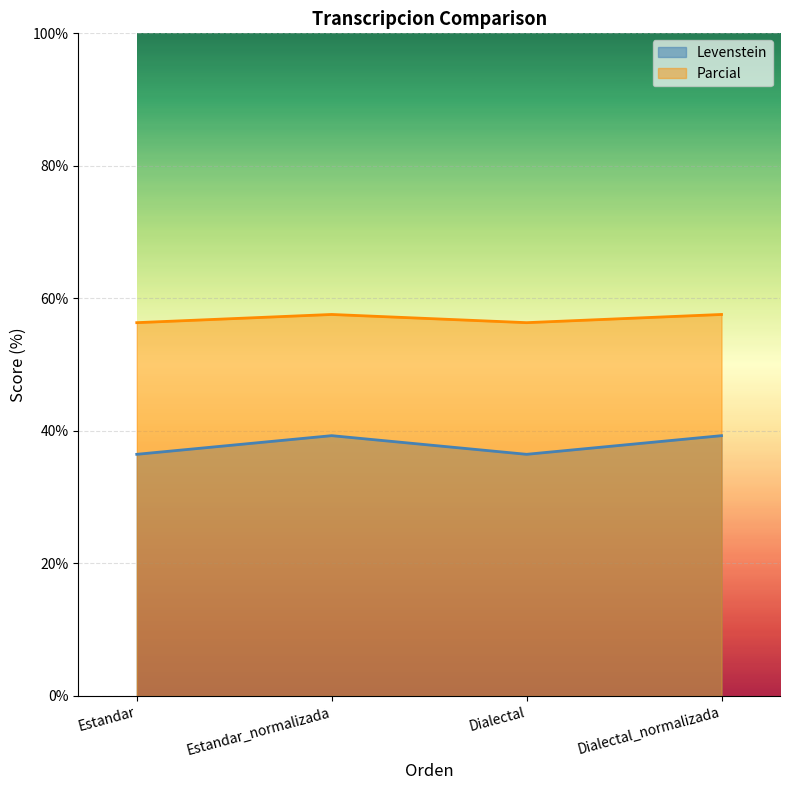

Reading left to right, list all the values displayed in this chart.

Levenstein: 36.5	39.3	36.5	39.3
Parcial: 56.3	57.6	56.3	57.6